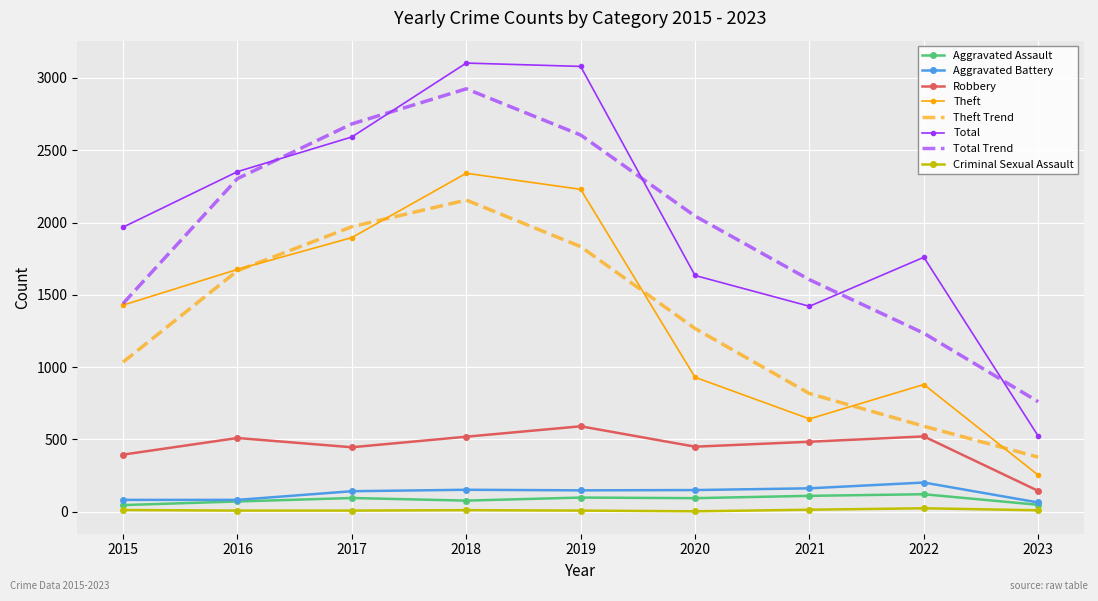

At how many categories does at least one series exceed 325?

9